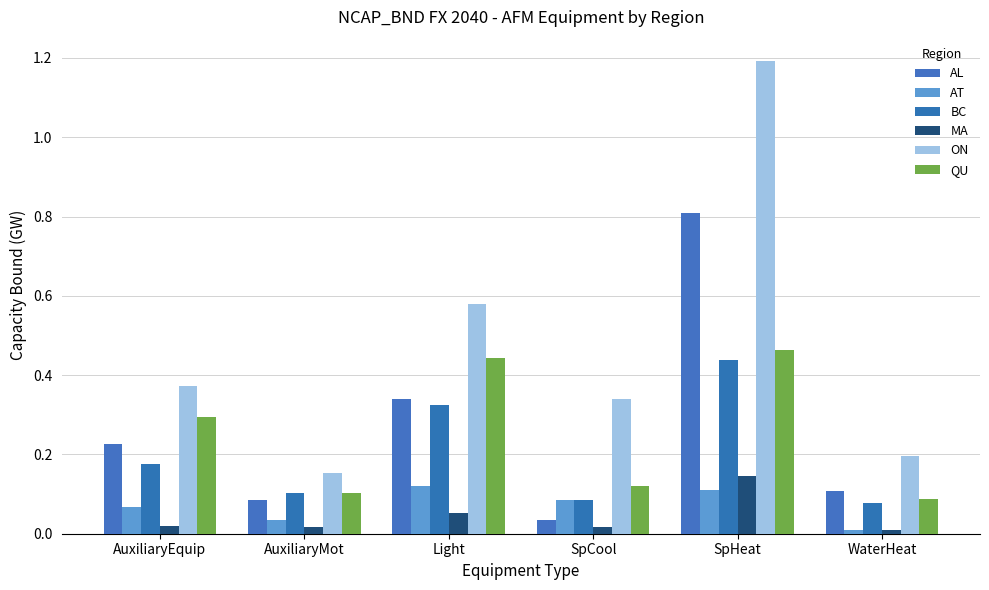

Which series has the largest total across all categories?

ON